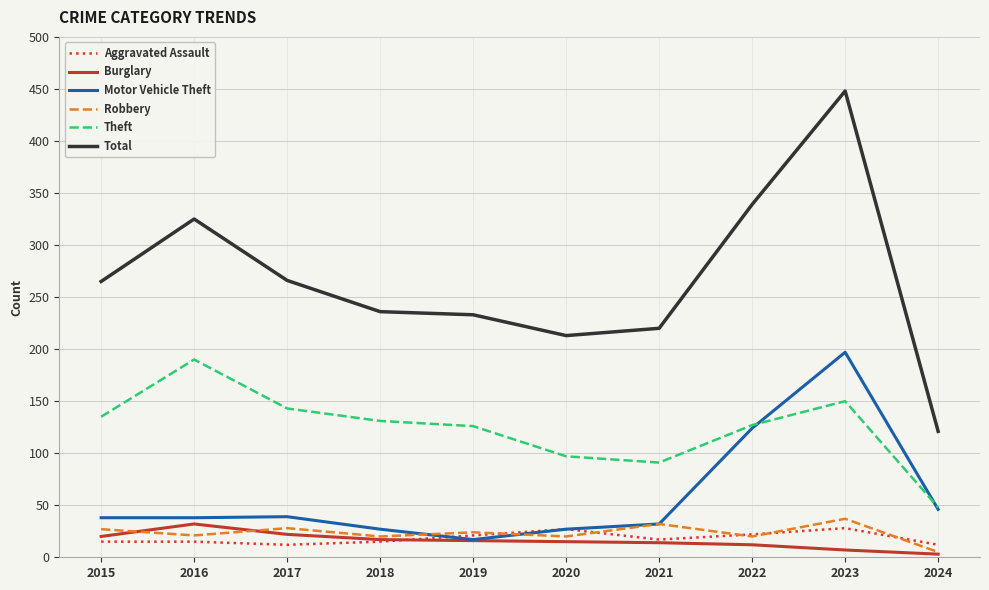

Which series has the widest spread of values?

Total